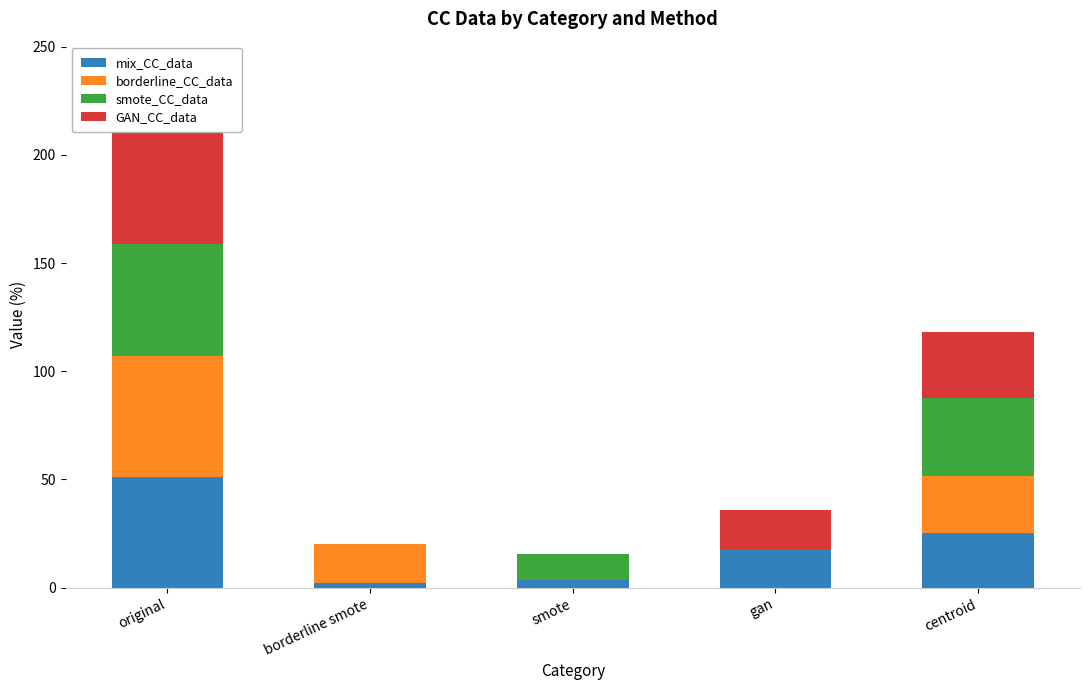

What is the highest value of the mix_CC_data series?

51.3